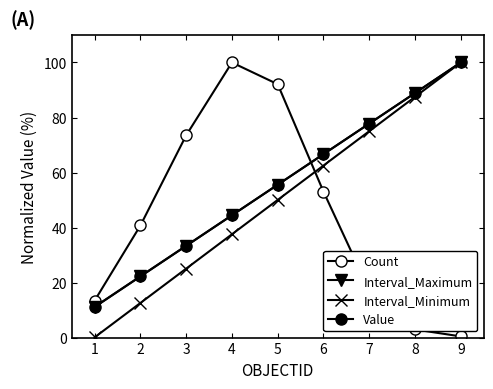

Which category has the lowest value across all series?

1